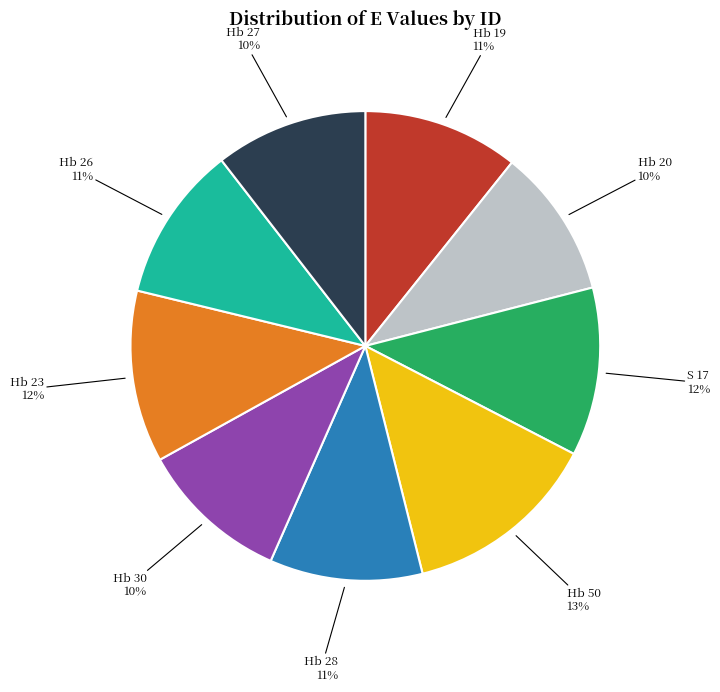

What percentage is the Hb 28 slice, to the nearest percent?

11%